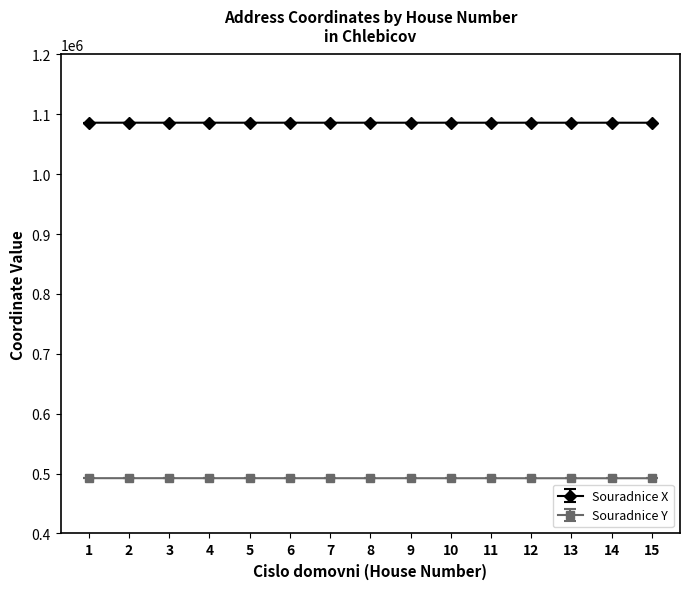

Does the chart have visible grid lines?

No